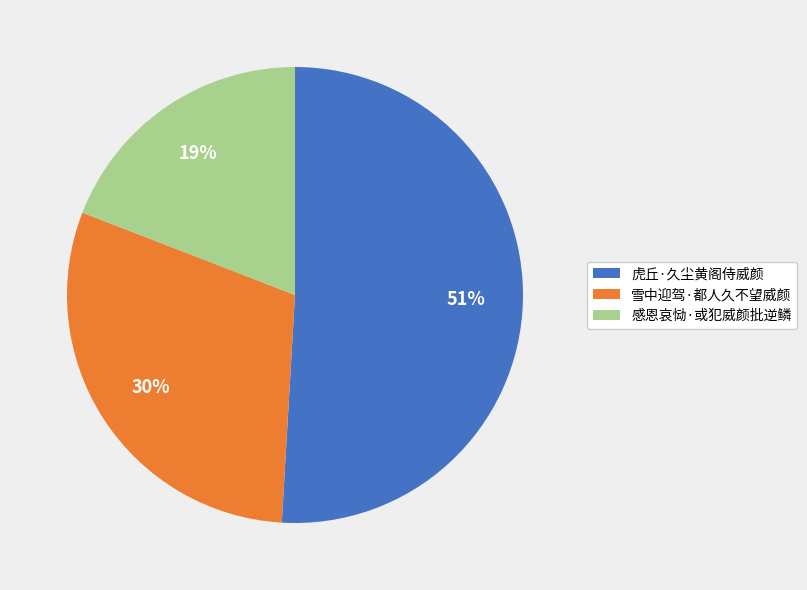

To the nearest percent, what is the combined percentage of 雪中迎驾·都人久不望威颜 and 虎丘·久尘黄阁侍威颜?

81%